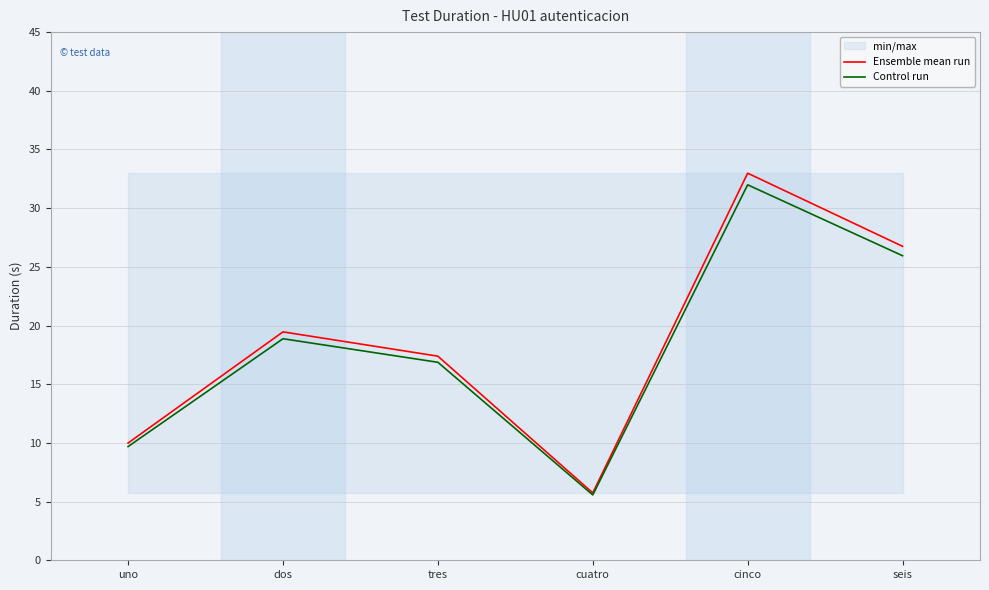

What is the difference between the Ensemble mean run values at uno and cuatro?

4.2